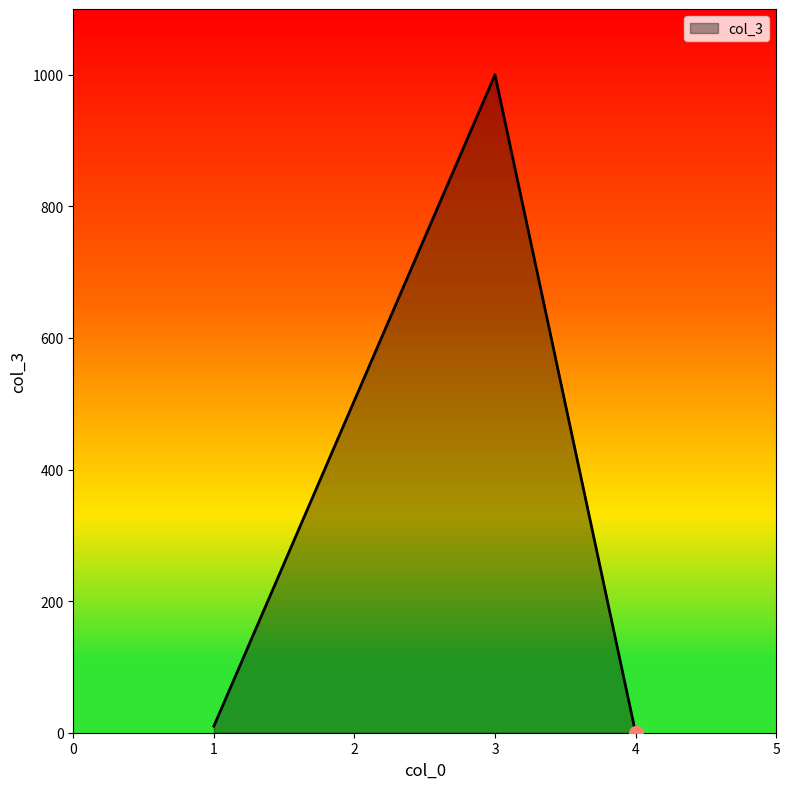

What is the difference between the maximum and second lowest values?

990